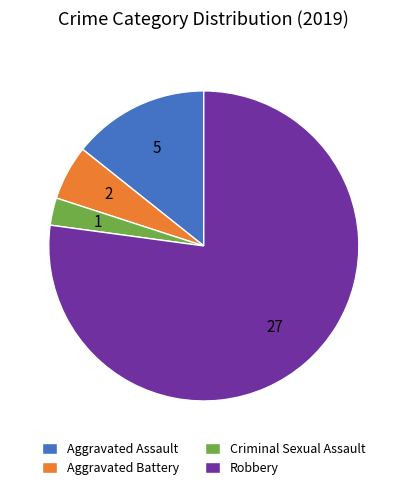

Is the sum of Robbery and Aggravated Battery greater than half?

Yes